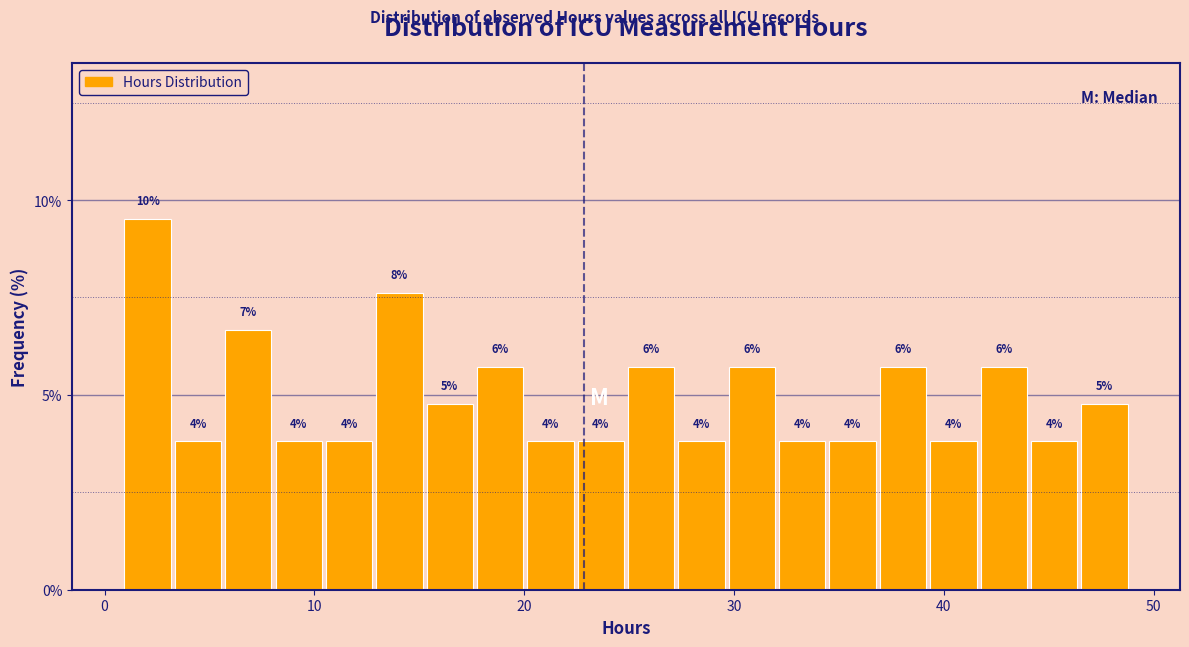

Read against the x-axis, roughly where is the centre of the tallest bar?

2